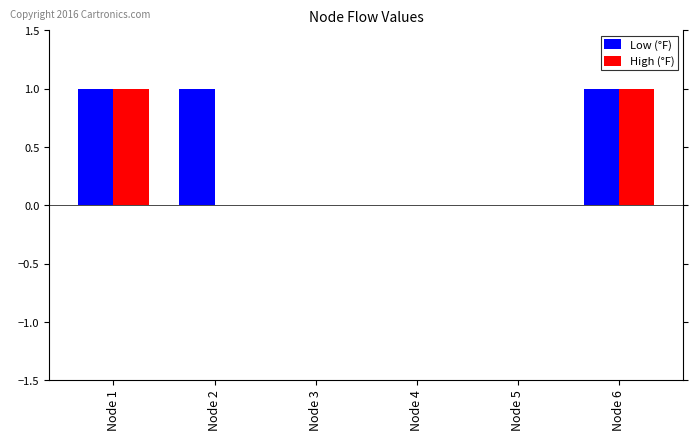

Which series has the largest total across all categories?

Low (°F)